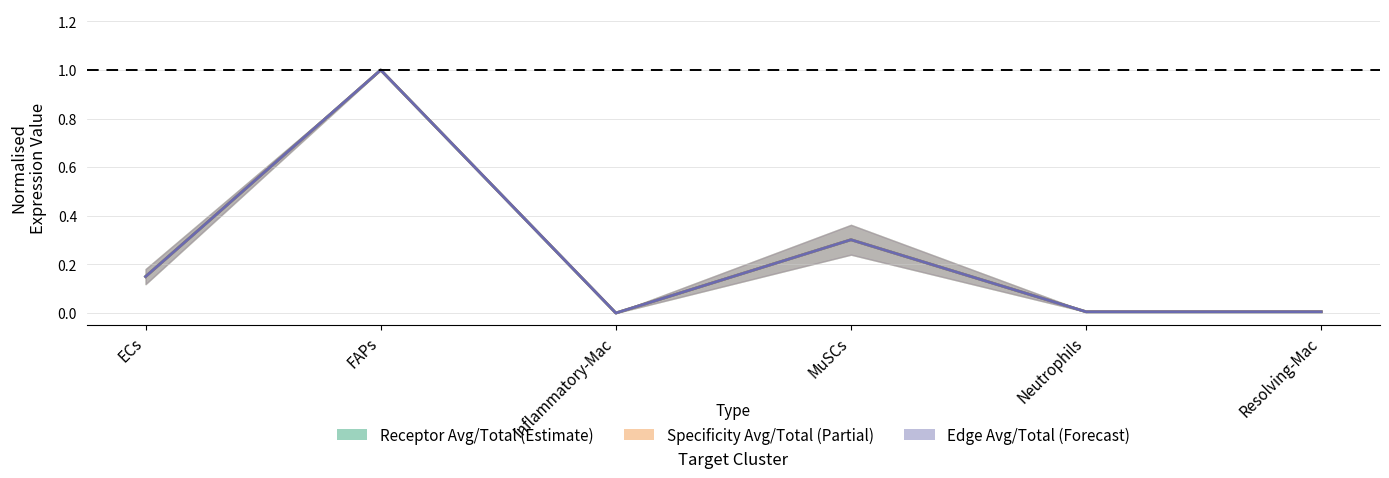

Rank the series at MuSCs from highest to lowest value.

Receptor average expression value, Receptor total expression value, Receptor derived specificity of average